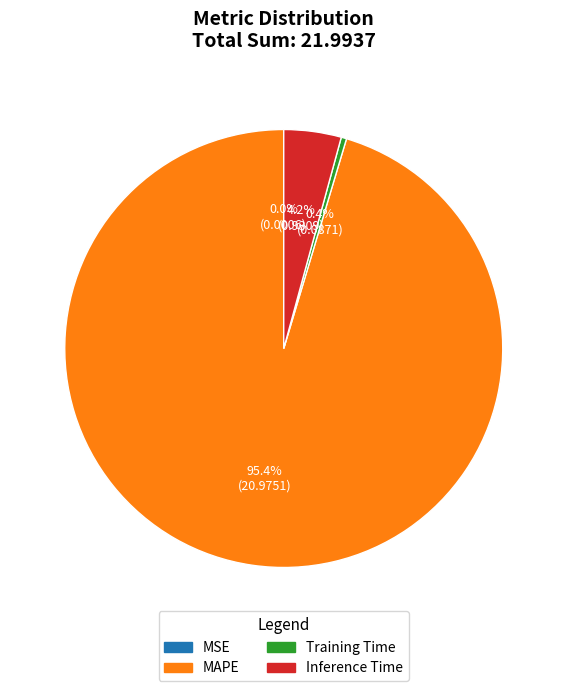

To the nearest percent, what is the difference between the largest and smallest slice percentages?

95%